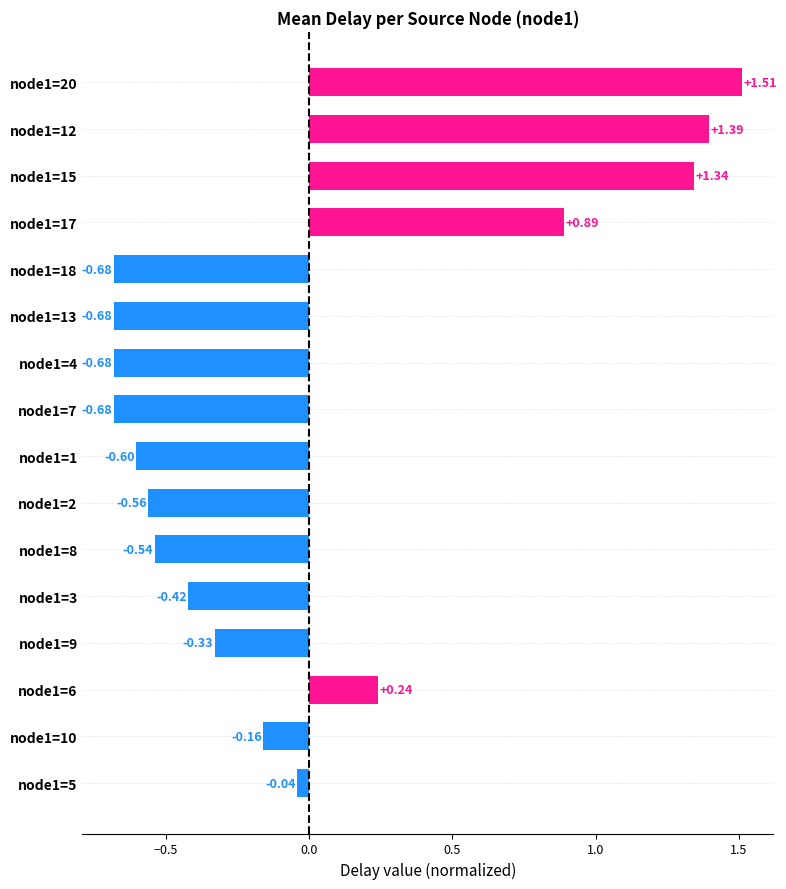

What is the difference between the second highest and minimum values?

2.1